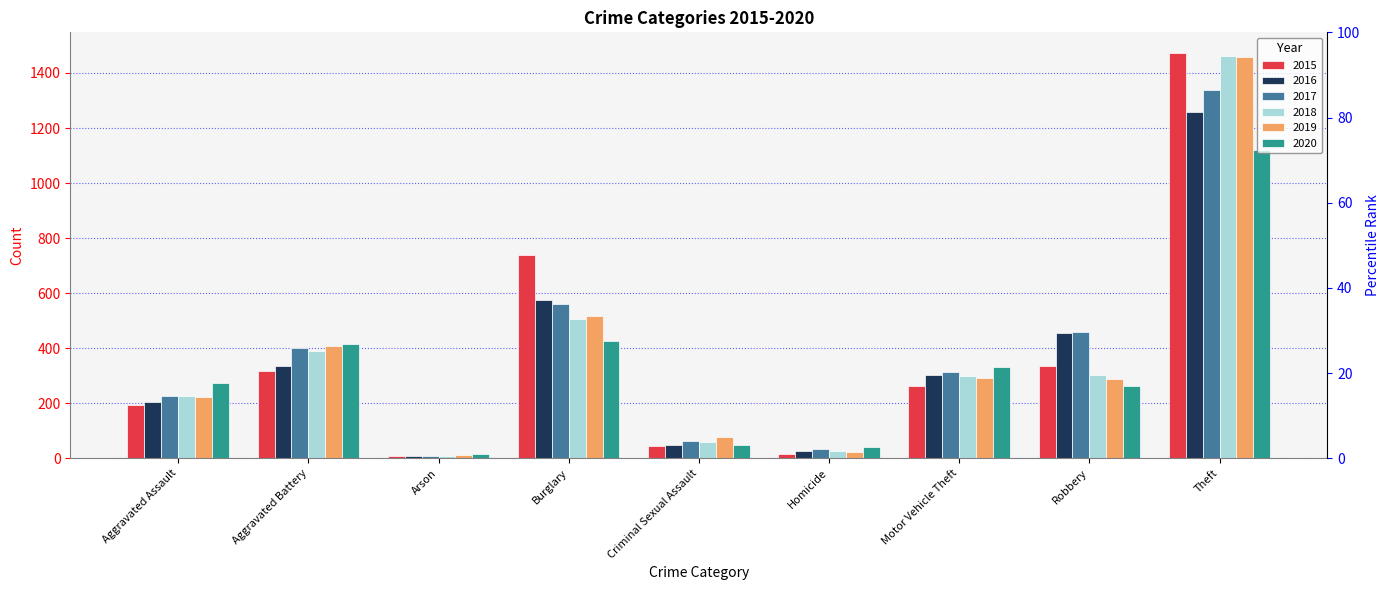

Rank the series by their maximum value, from highest to lowest.

2015, 2018, 2019, 2017, 2016, 2020